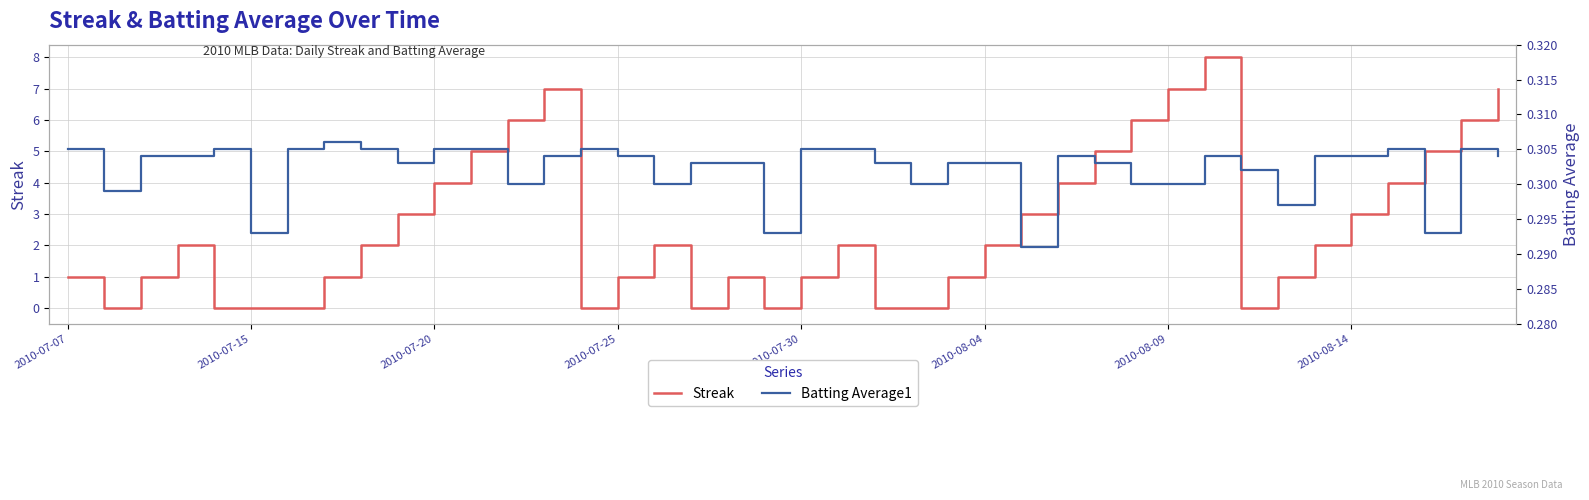

The value of Streak at 2010-08-09 is 7. True or false?

True